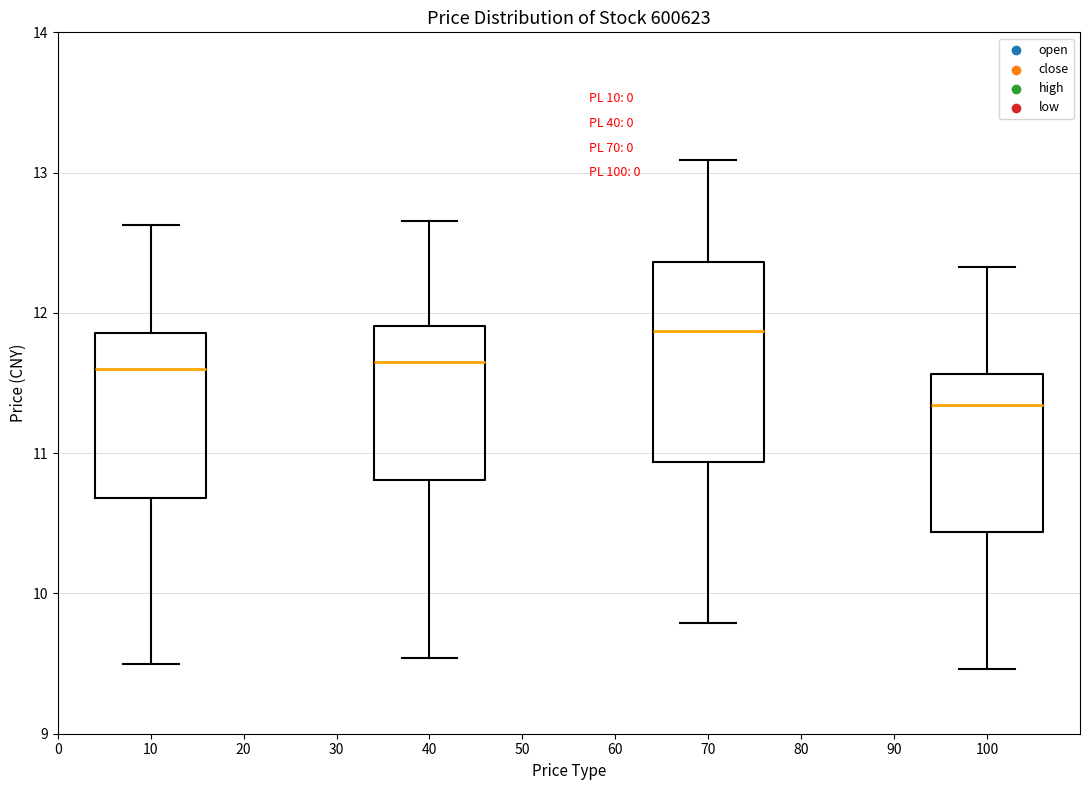

Comparing the boxes themselves (not the whiskers), which one is the tallest?

70